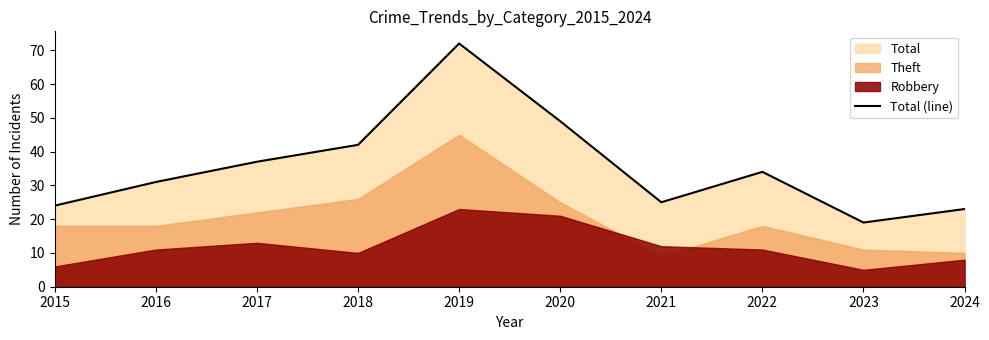

What is the minimum value shown in the chart?

19